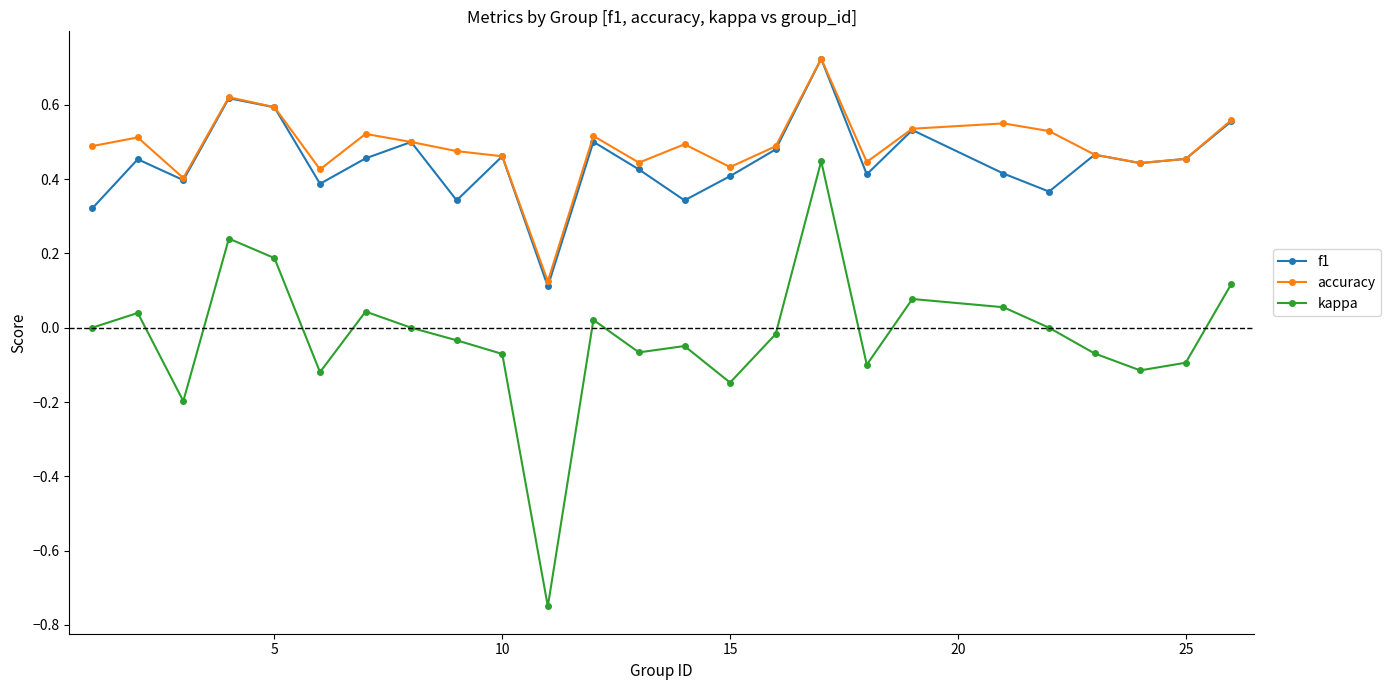

How many series are shown in this chart?

3